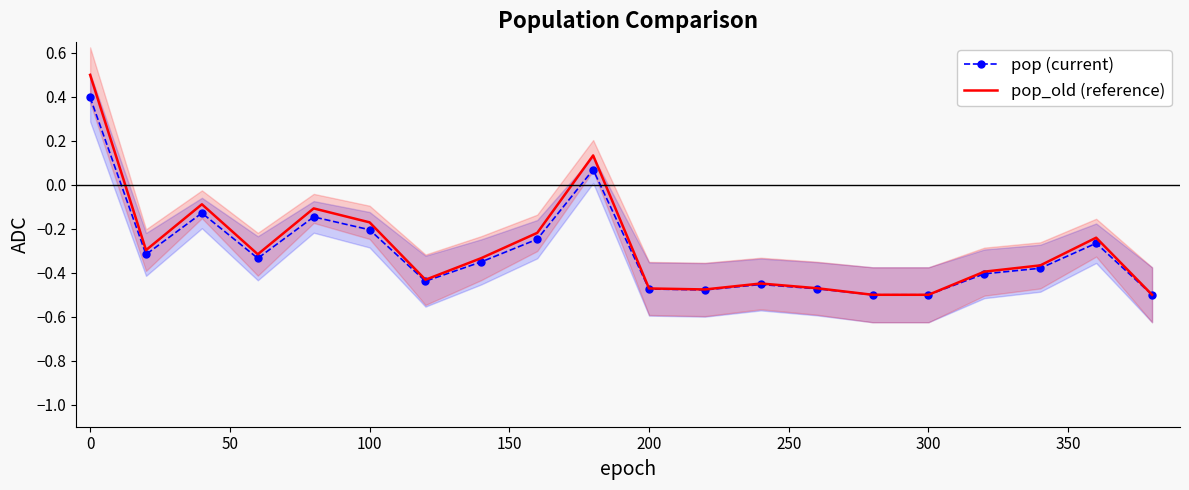

Which series has the largest total across all categories?

pop_old (reference)